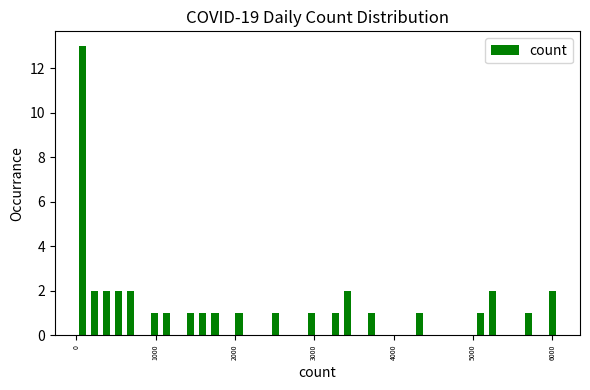

Around what value on the x-axis is the tallest bar? Give the approximate position of its centre, as read against the axis.

100